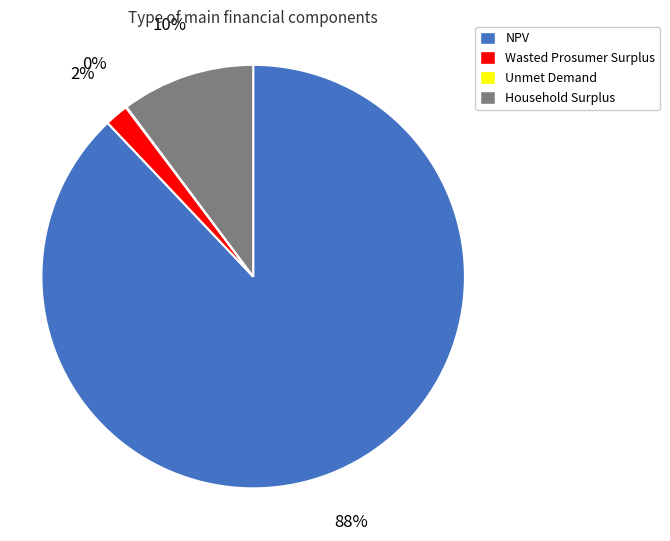

The Household Surplus slice represents 10% of the pie. True or false?

True